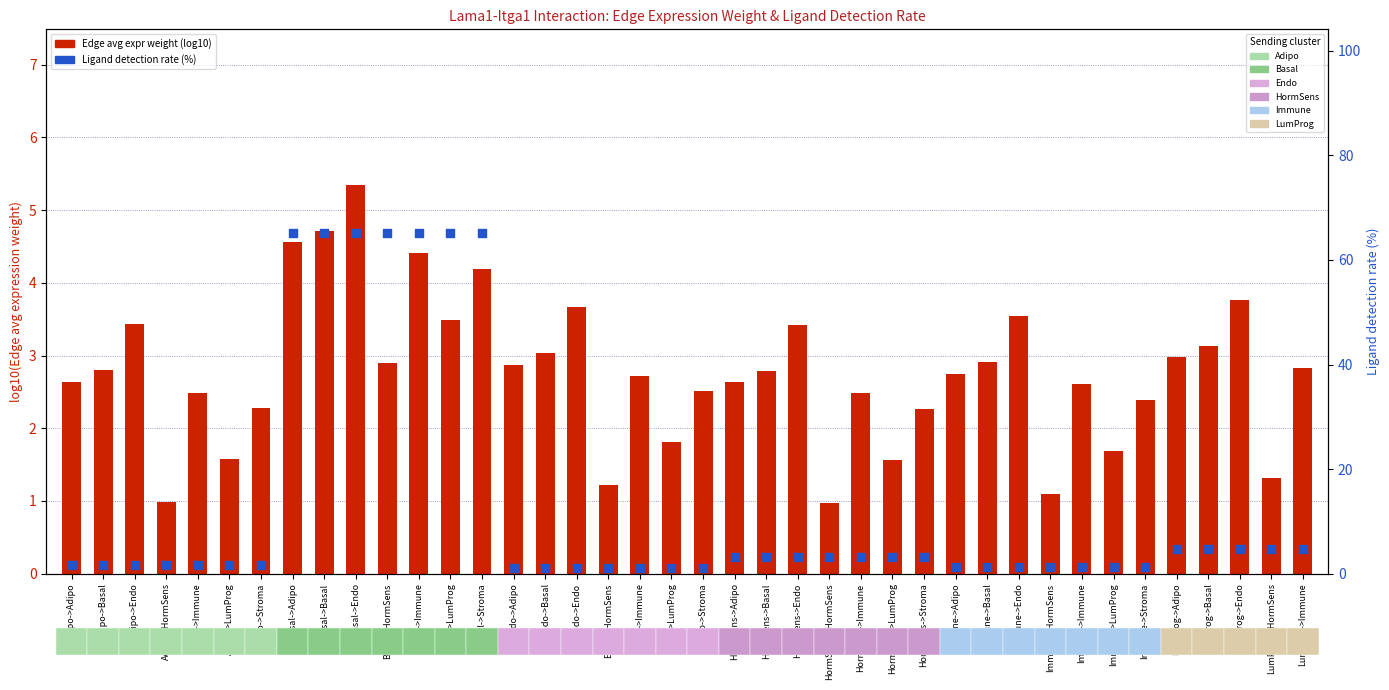

At how many categories does at least one series exceed 46?

7